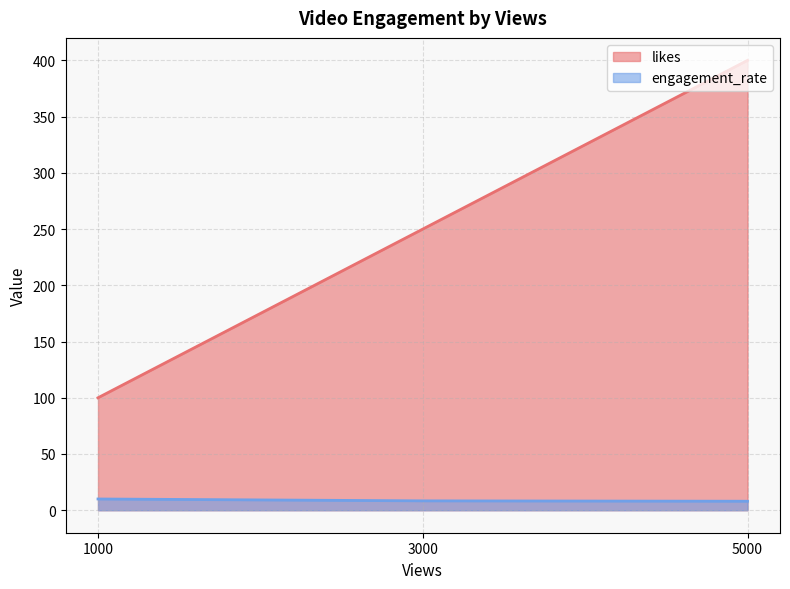

What is the value of the likes point at the 2nd from the left?

250.0